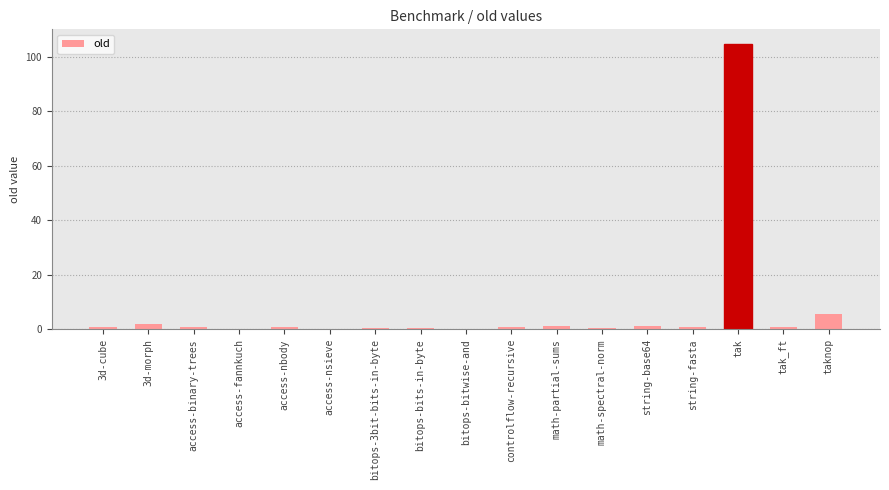

How many distinct data groups are displayed?

1